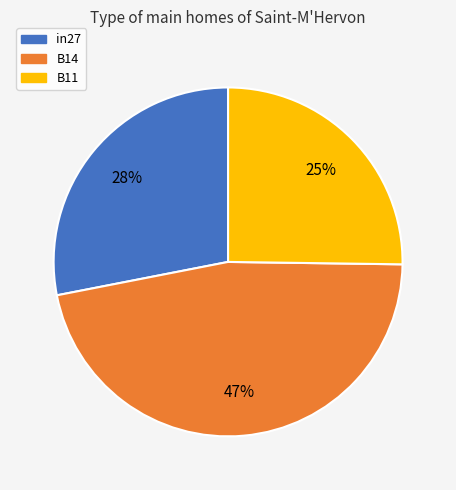

How many segments does this pie chart have?

3